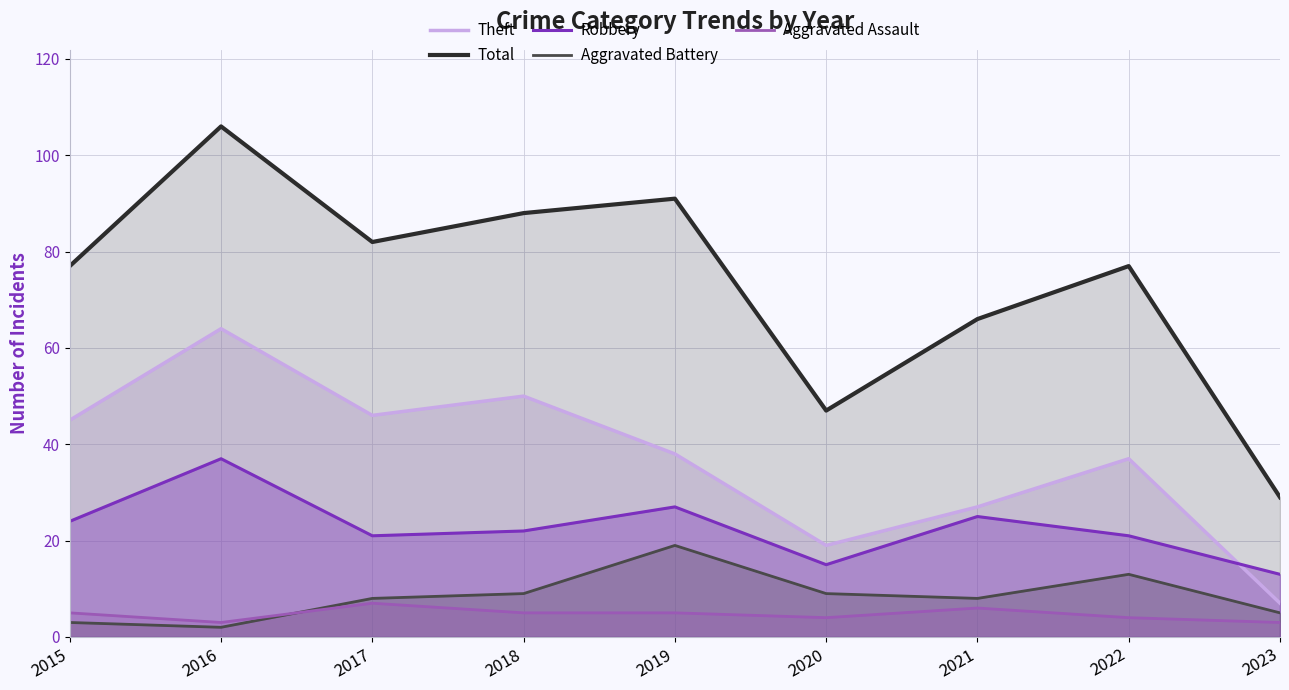

List the series in order of their peak value, highest first.

Total, Theft, Robbery, Aggravated Battery, Aggravated Assault